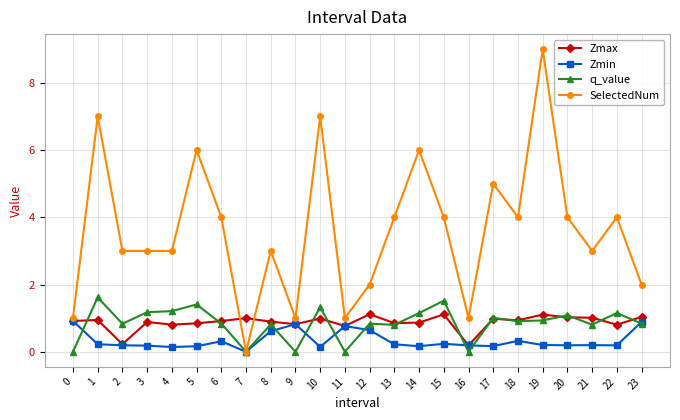

The Zmin series shows 0.1 at 10. True or false?

True